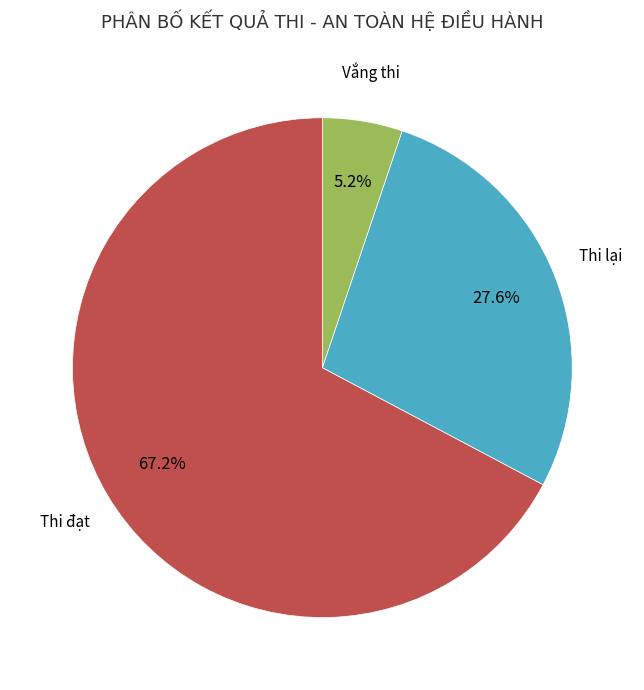

Does any single category account for the majority?

Yes